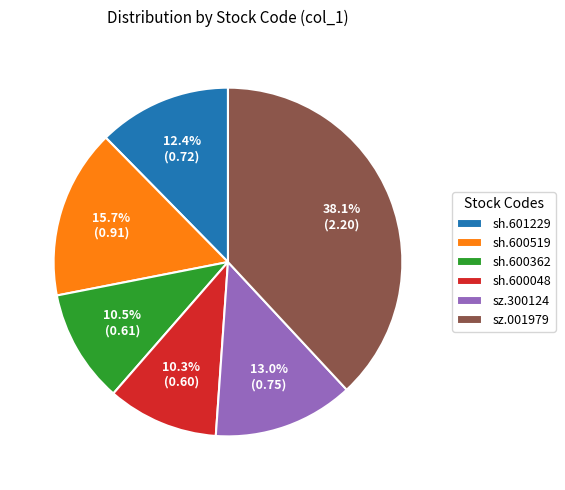

Is it true that sh.601229 is 12% of the pie?

True